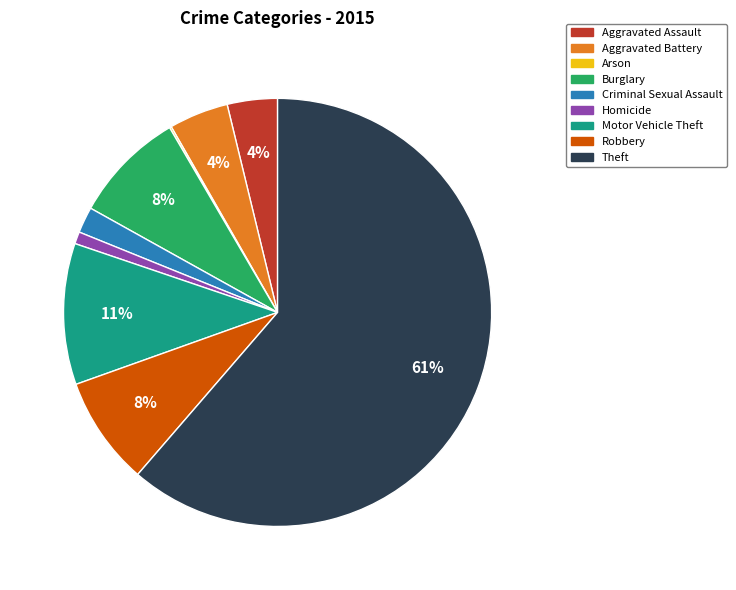

What is the largest slice in the pie chart?

Theft